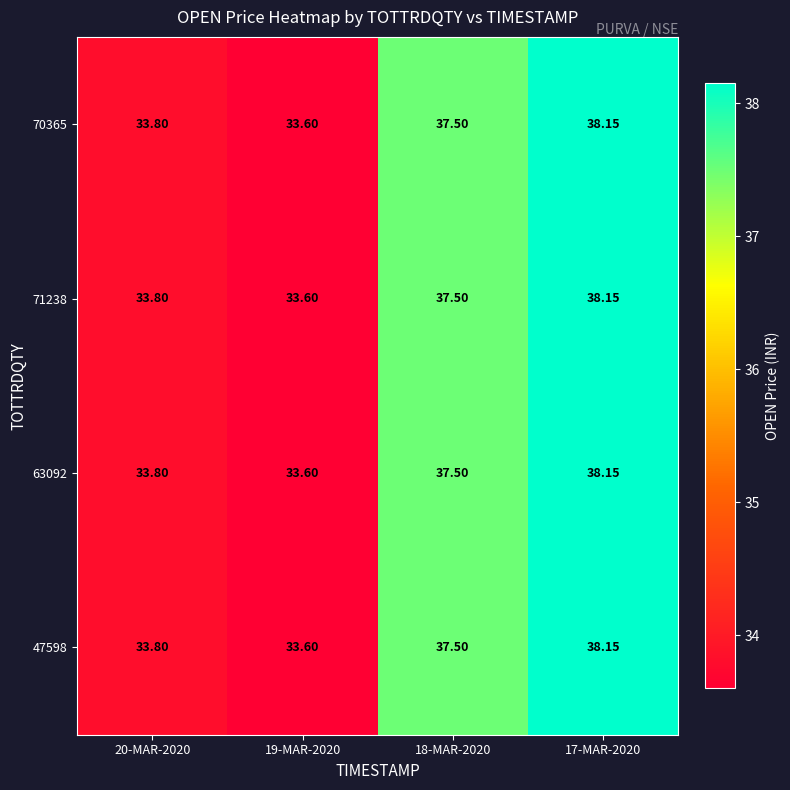

Is the value of 71238 at 19-MAR-2020 greater than the value of 47598 at 17-MAR-2020?

No